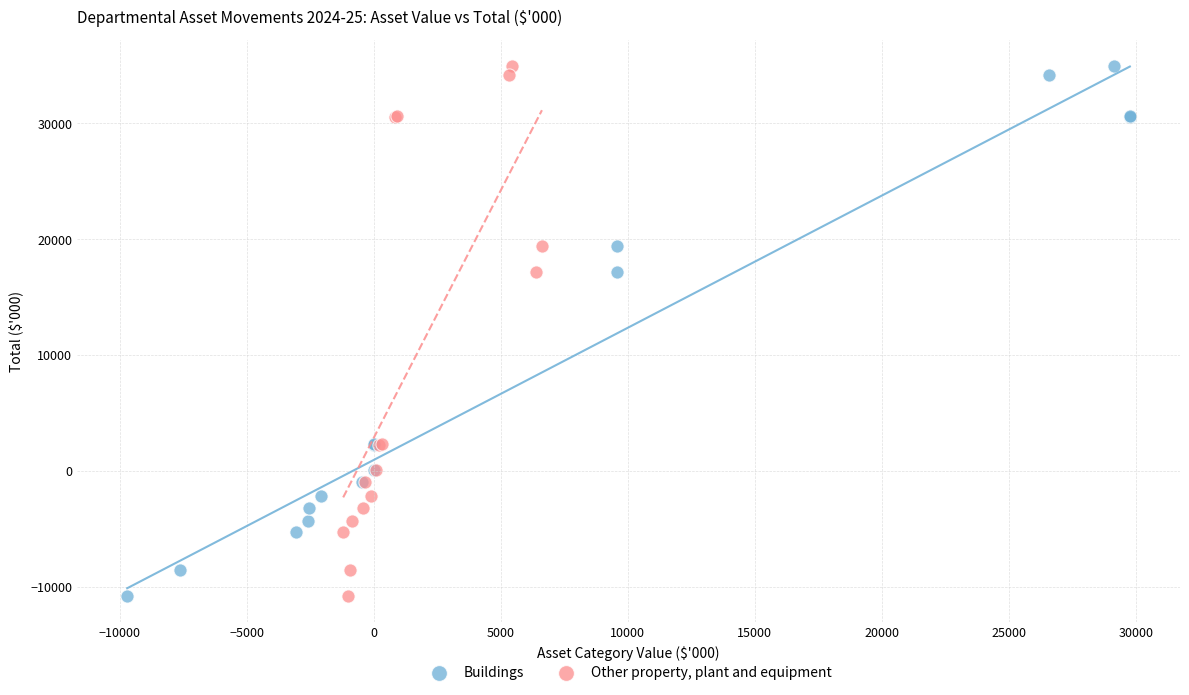

What are all the series names shown in the legend?

Buildings, Other property, plant and equipment